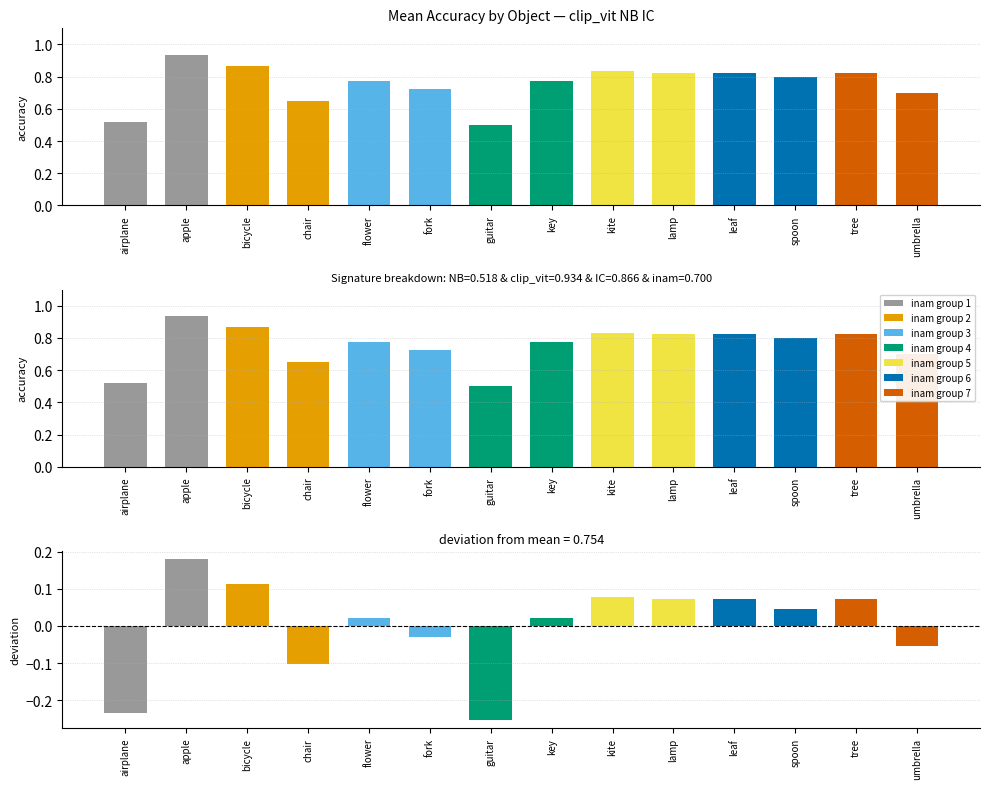

Reading left to right, what are all the values shown in this chart?

acc: 0.5	0.9	0.9	0.7	0.8	0.7	0.5	0.8	0.8	0.8	0.8	0.8	0.8	0.7
residual: -0.2	0.2	0.1	-0.1	0.0	-0.0	-0.3	0.0	0.1	0.1	0.1	0.0	0.1	-0.1